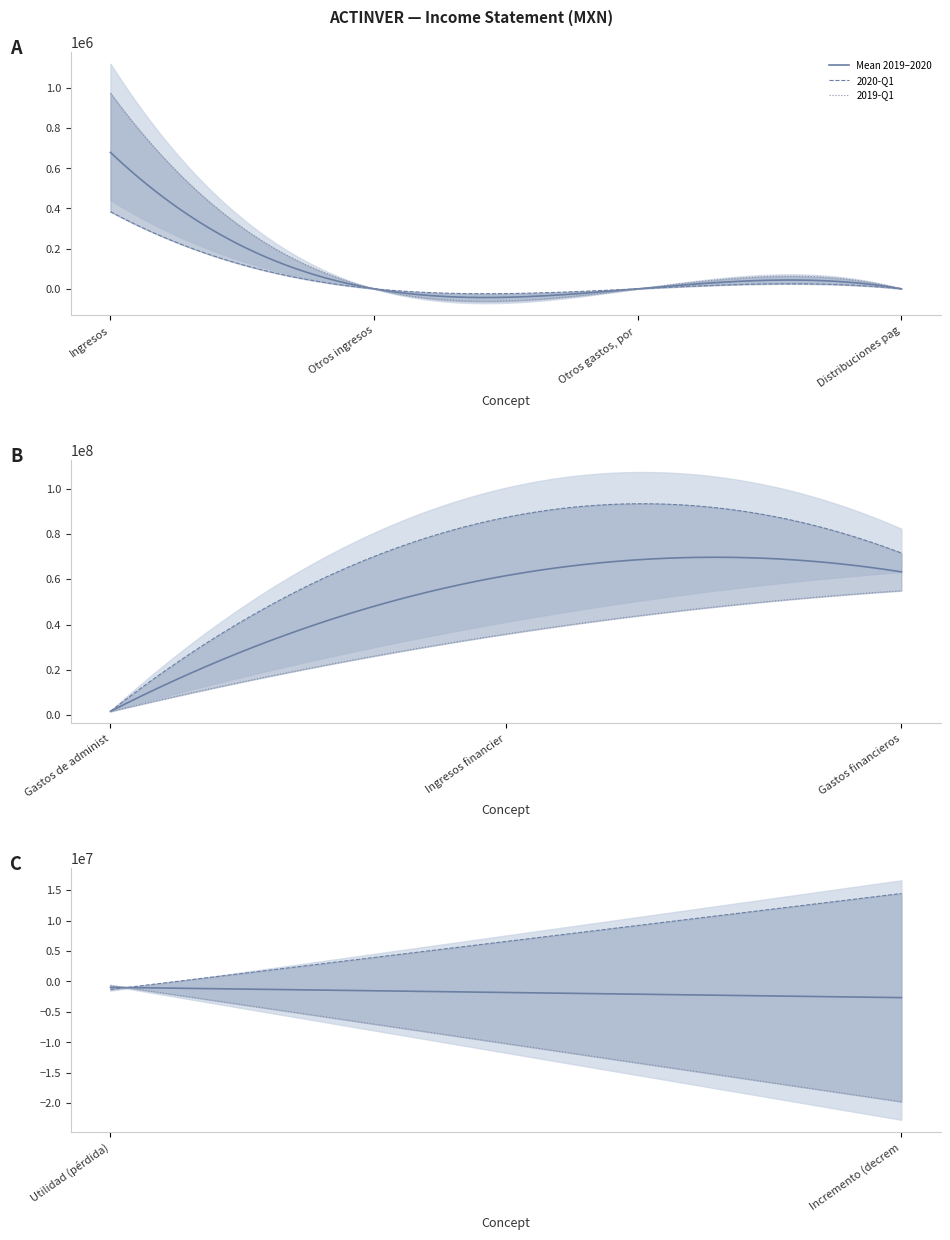

Where do 2020-01-01_2020-03-31 and 2019-01-01_2019-03-31 first cross each other?

Ingresos and Gastos de administración y mantenimiento